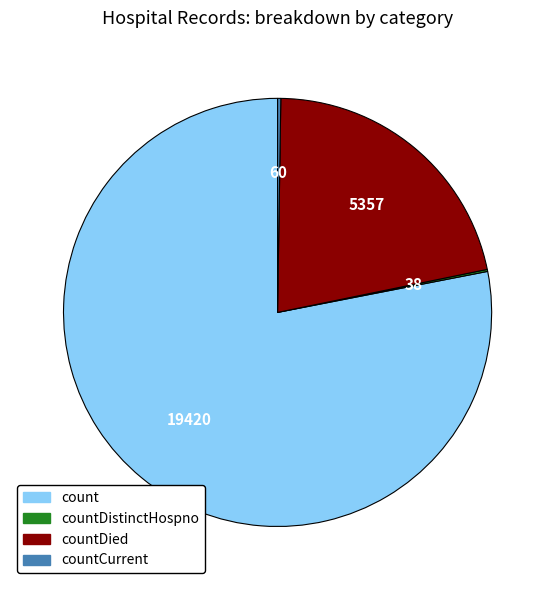

Does any single category account for the majority?

Yes